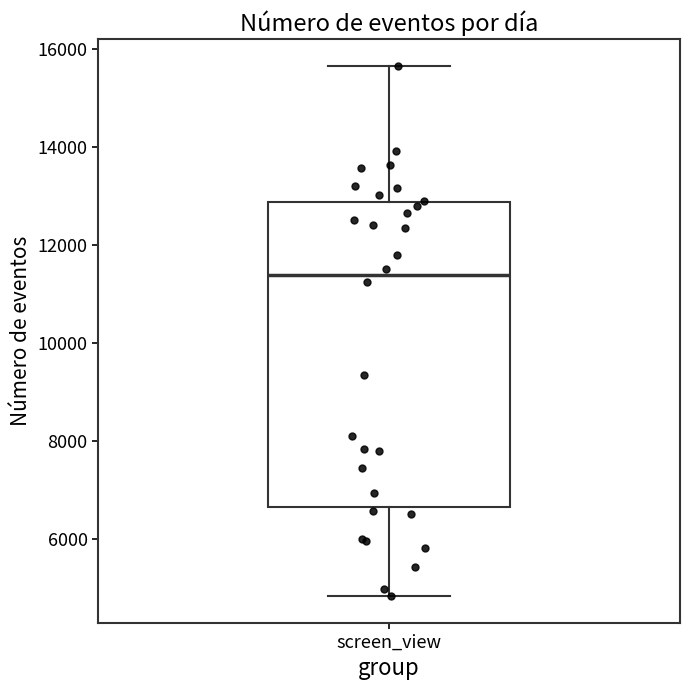

Transcribe this box plot: give where the median line is, the range the box spans, and where the two whiskers end, as read against the y-axis. The values are not printed on the chart, so give them approximately, as read against the axis.

median 11400, box 6600 to 12800, whiskers 4800 to 15600